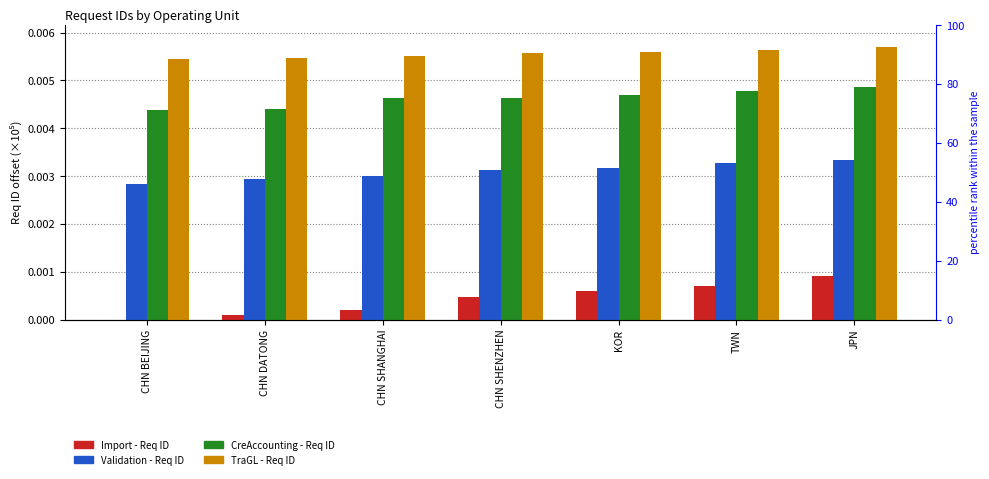

What is the label of the 2nd bar from the left?

CHN DATONG